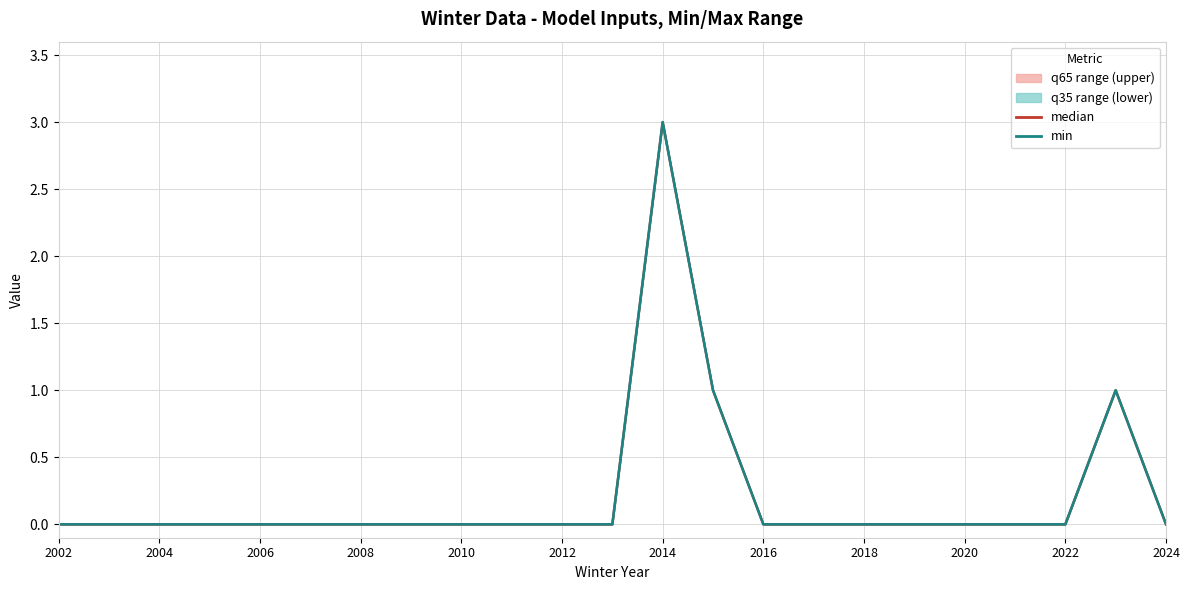

At how many categories does at least one series exceed 2?

1